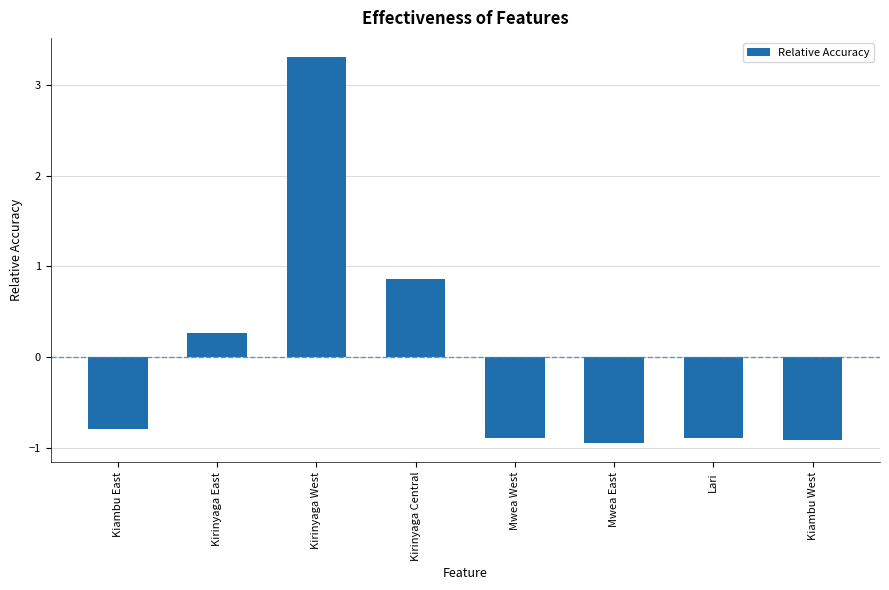

The chart shows a value of 0.3 at Kirinyaga East. True or false?

True